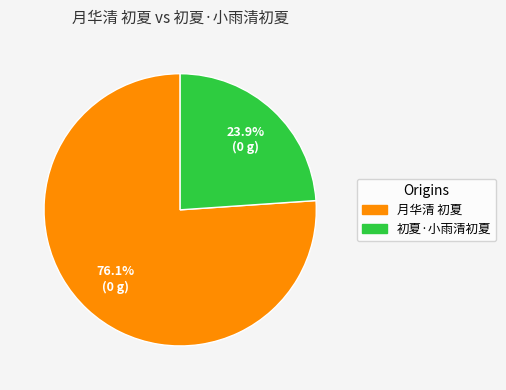

Rank the categories by value from lowest to highest.

初夏·小雨清初夏, 月华清 初夏